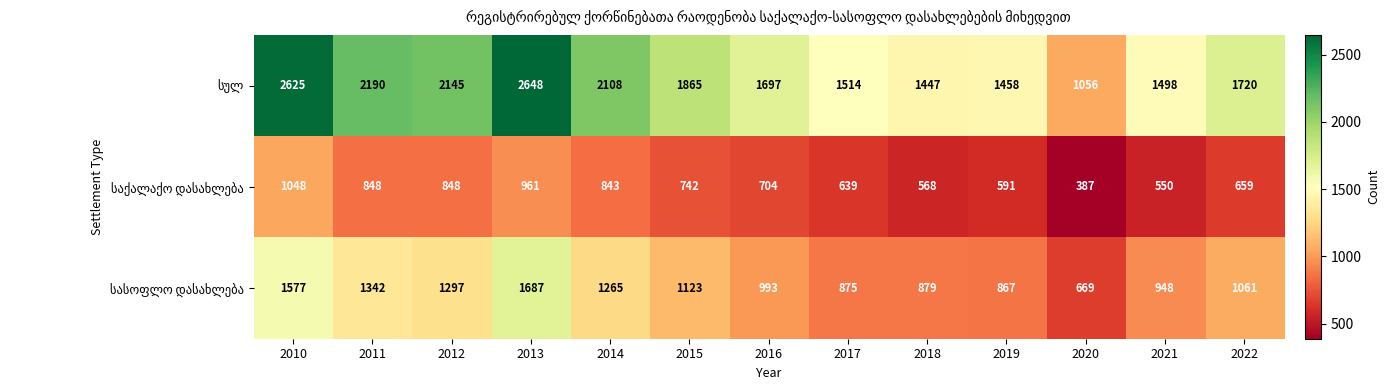

What is the smallest value displayed?

387